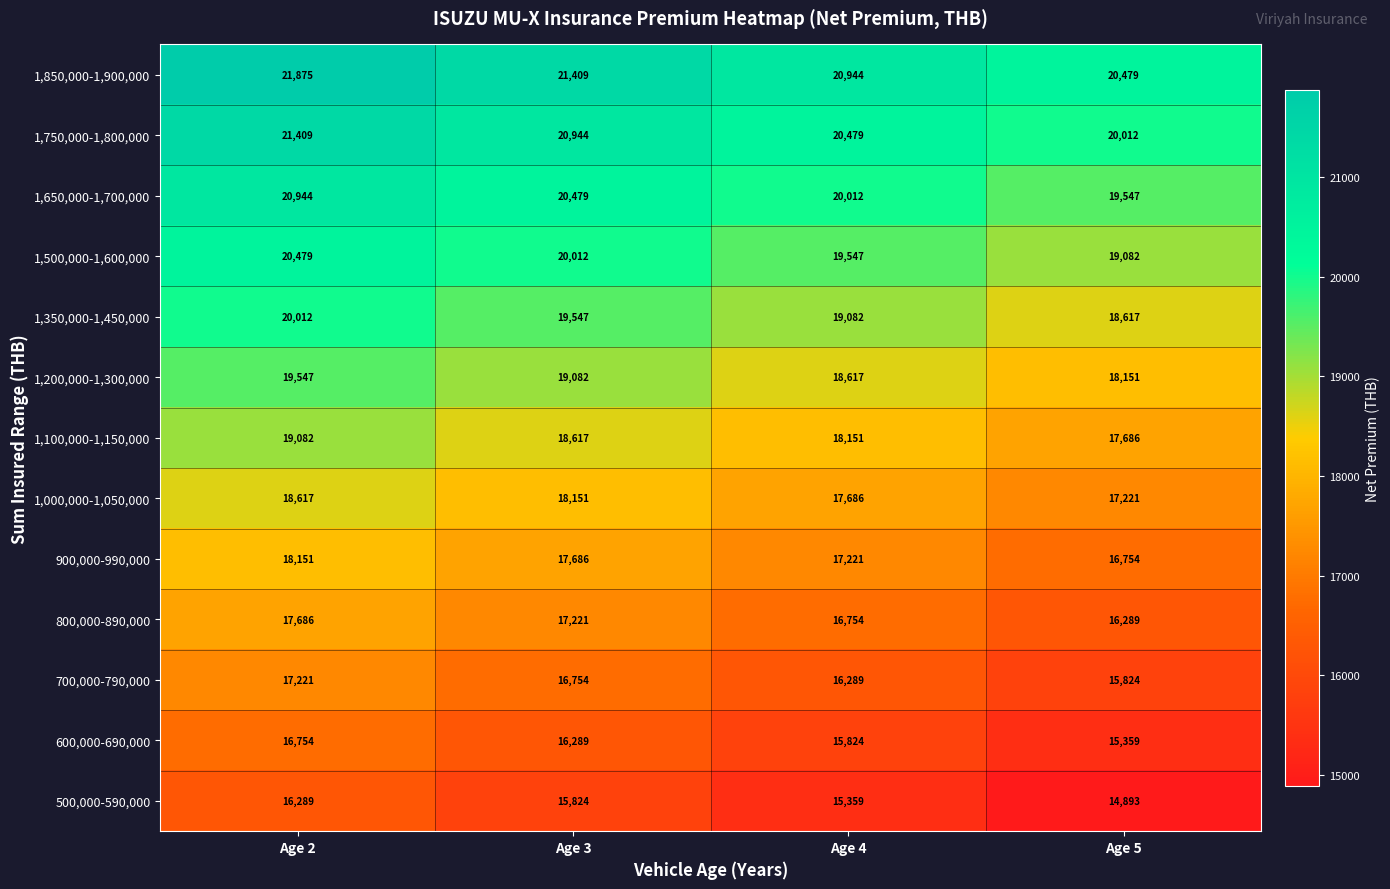

At which category is the sum across all series the highest?

Age 2